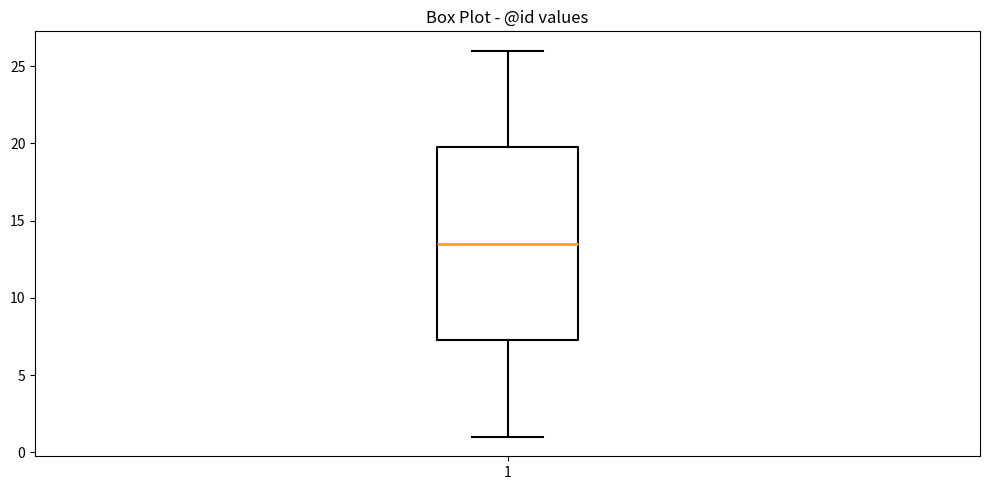

Where does the median line of the box at x = 1 sit on the y-axis? The values are not printed on the chart, so give them approximately, as read against the axis.

13.5